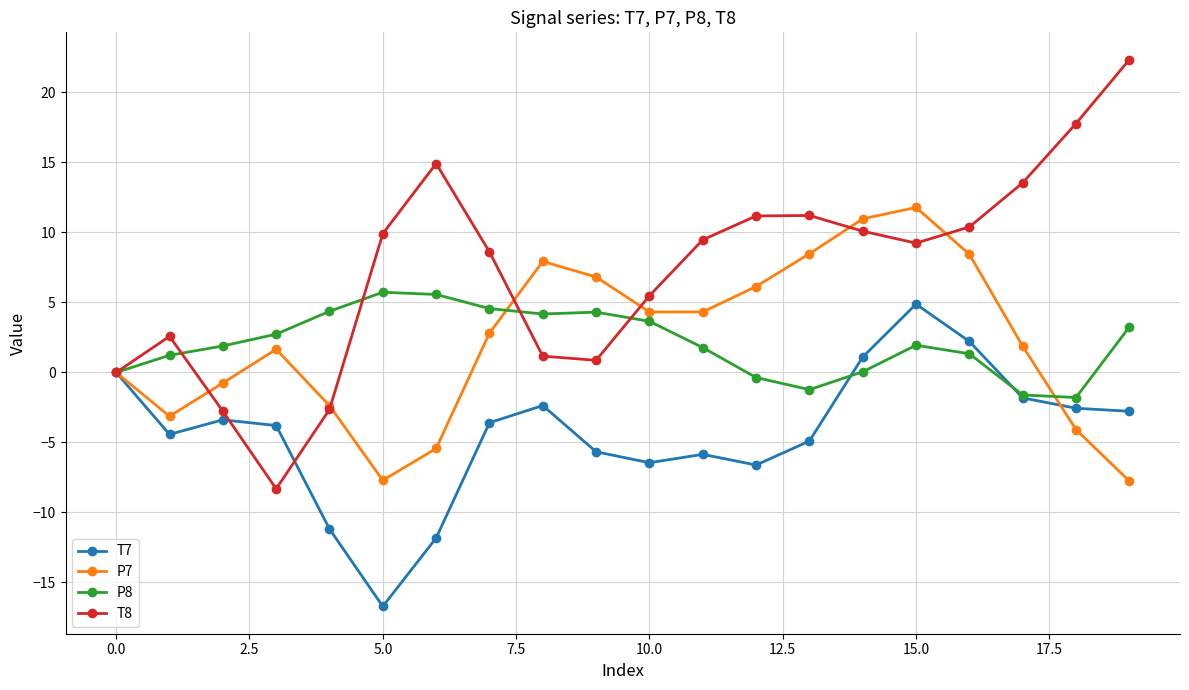

Count the number of categories in the chart.

20